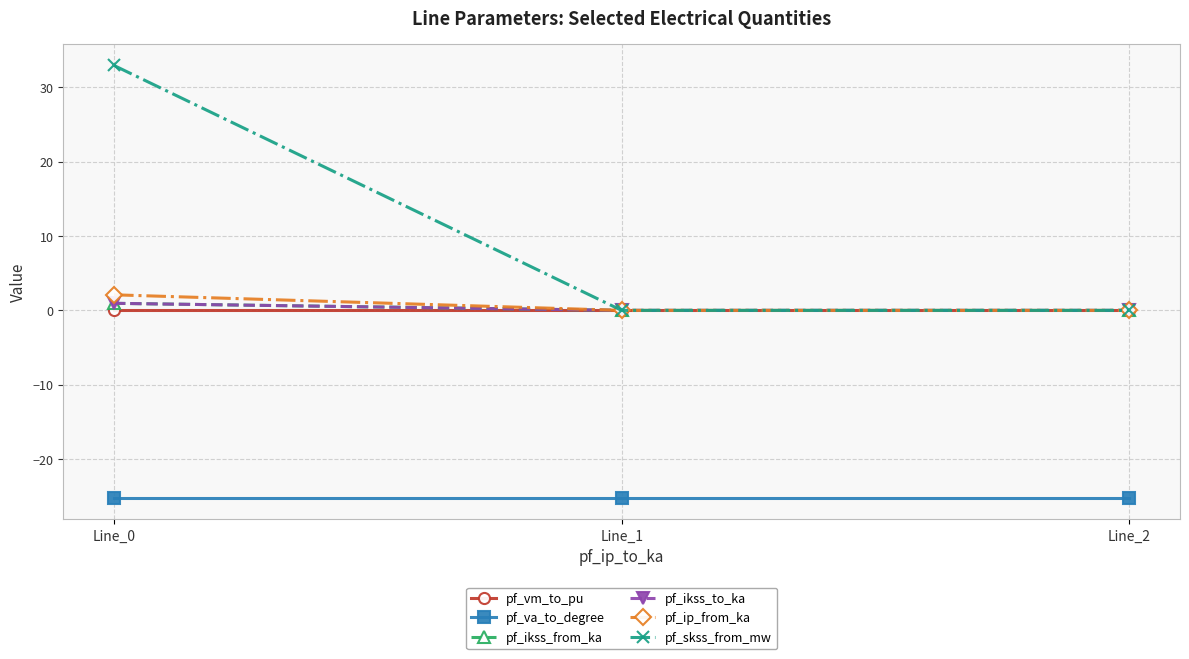

The value of pf_va_to_degree at Line_1 is -25.2. True or false?

True